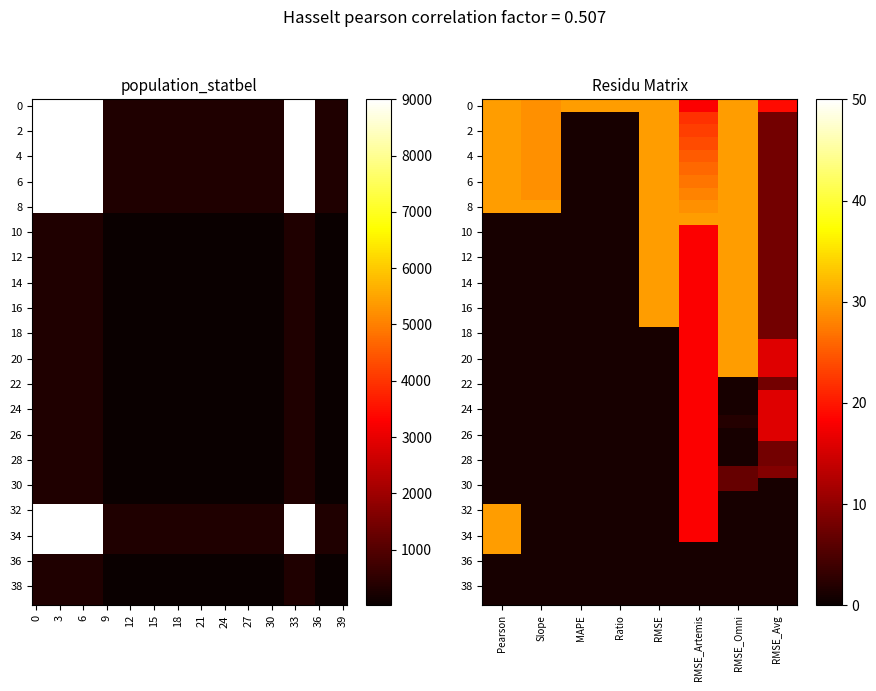

The value of 14 at RMSE_Artemis is 18. True or false?

True